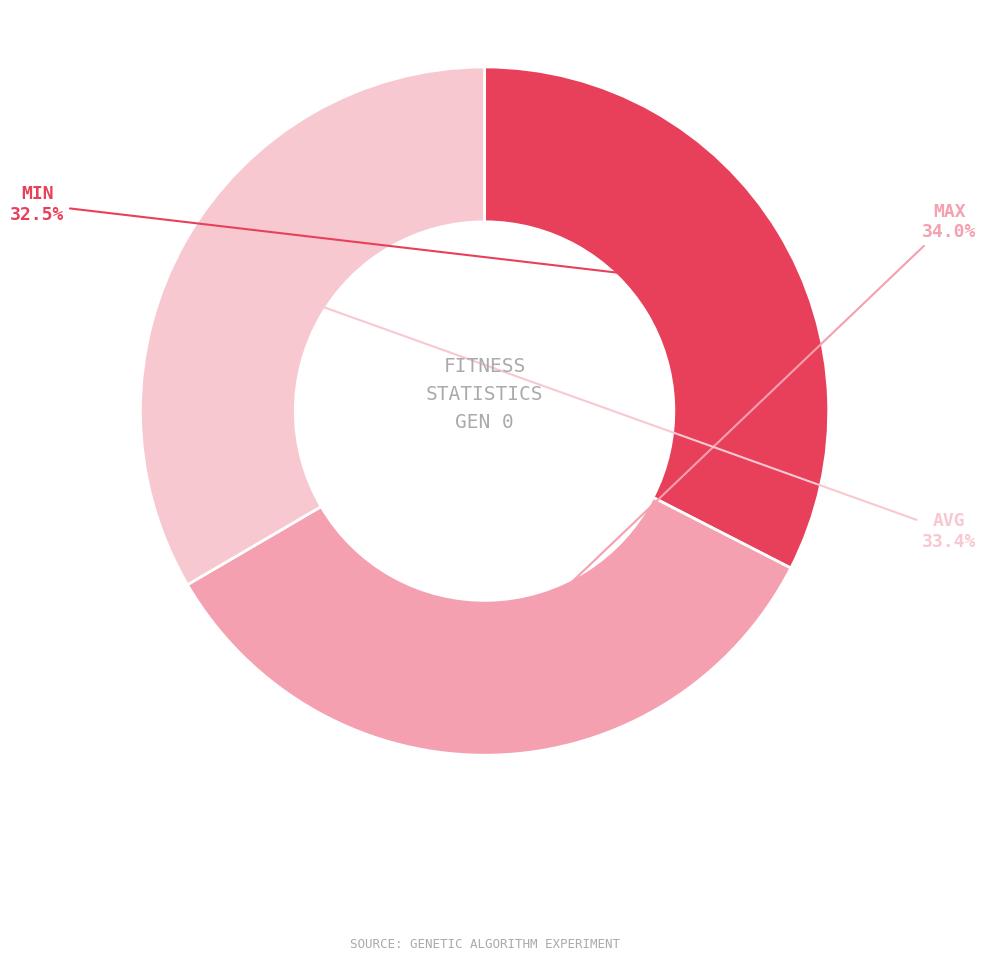

Is there any slice that represents more than half of the pie?

No